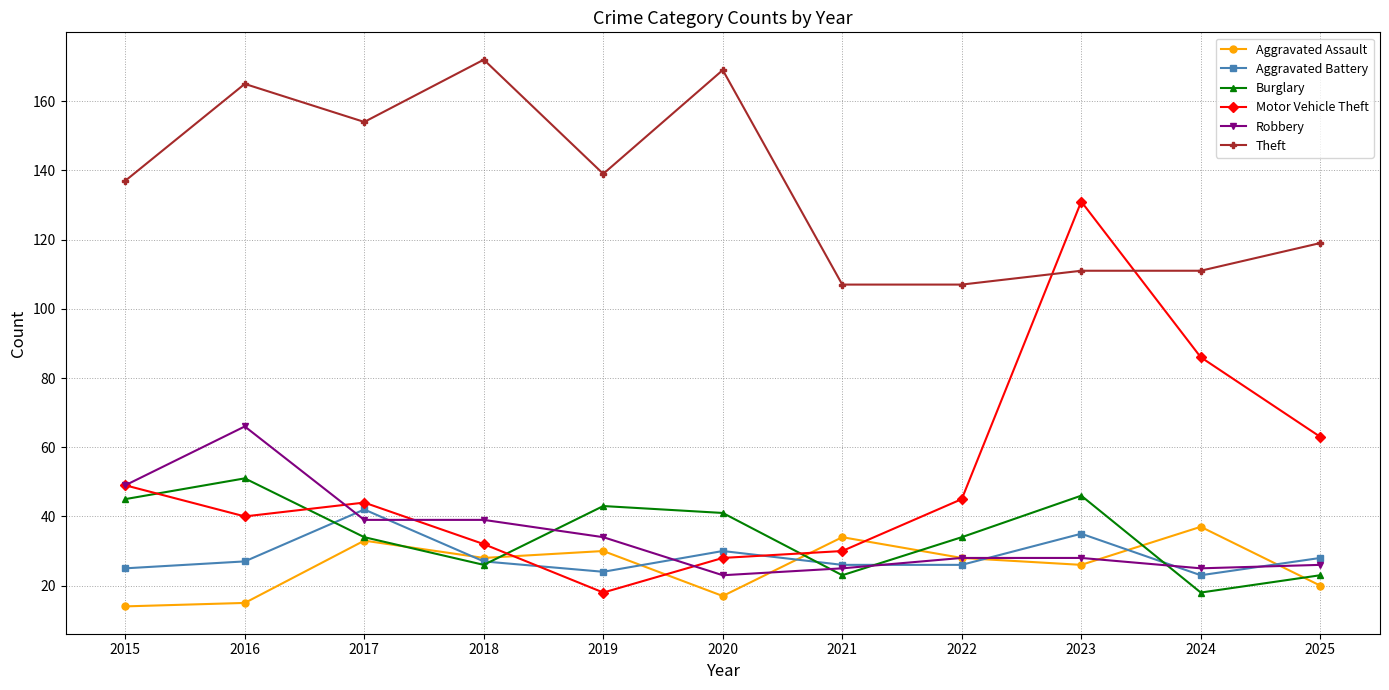

What is the value of the Motor Vehicle Theft point at the 4th from the left?

32